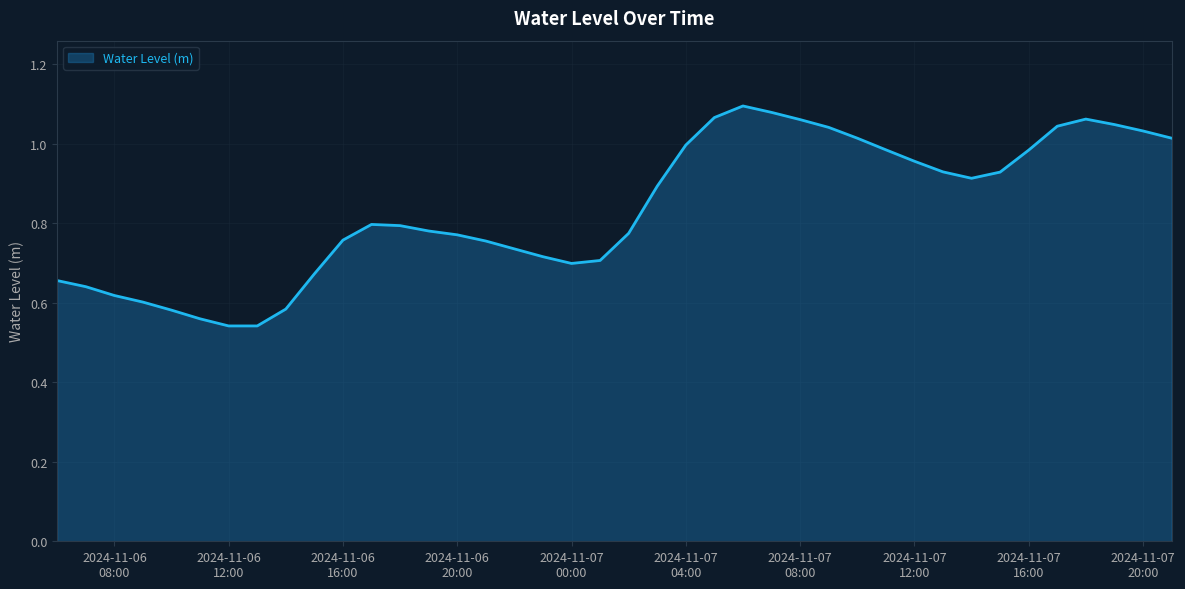

Where is the first local minimum?

2024-11-06 13:00:00